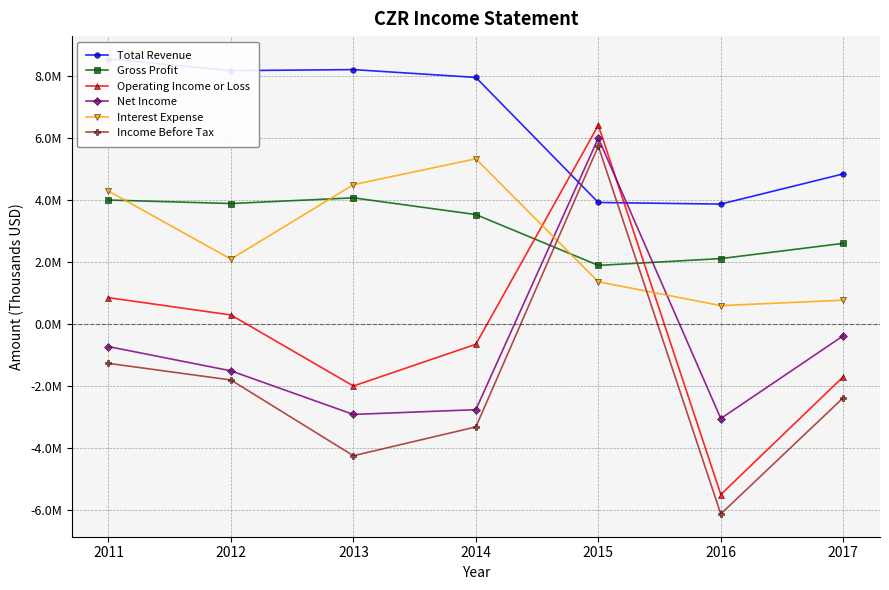

Reading right to left, transcribe all the data shown in this chart.

Total Revenue: 4852000	3877000	3929000	7967000	8220000	8186000	8566600
Gross Profit: 2609000	2117000	1897000	3539000	4079000	3895000	4008200
Operating Income or Loss: -1698000	-5502000	6423000	-650000	-1998000	296000	855700
Net Income: -375000	-3048000	6009000	-2762000	-2916000	-1508000	-725000
Interest Expense: 774000	599000	1367000	5339000	4504000	2100000	4297400
Income Before Tax: -2377000	-6130000	5747000	-3319000	-4250000	-1804000	-1266000